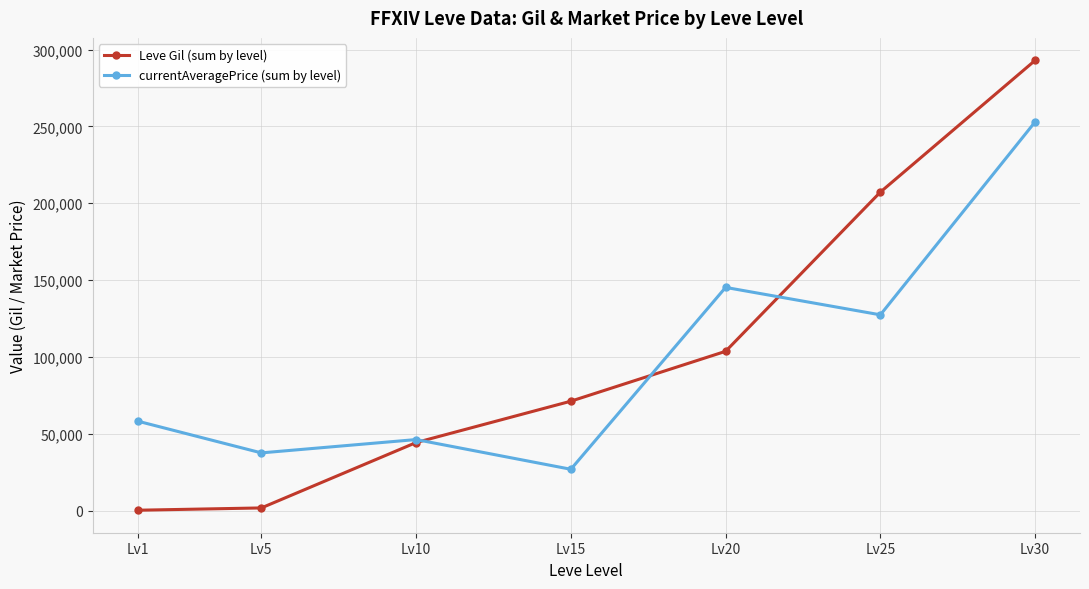

At which label is currentAveragePrice (sum by level) closest to 139950?

Lv20